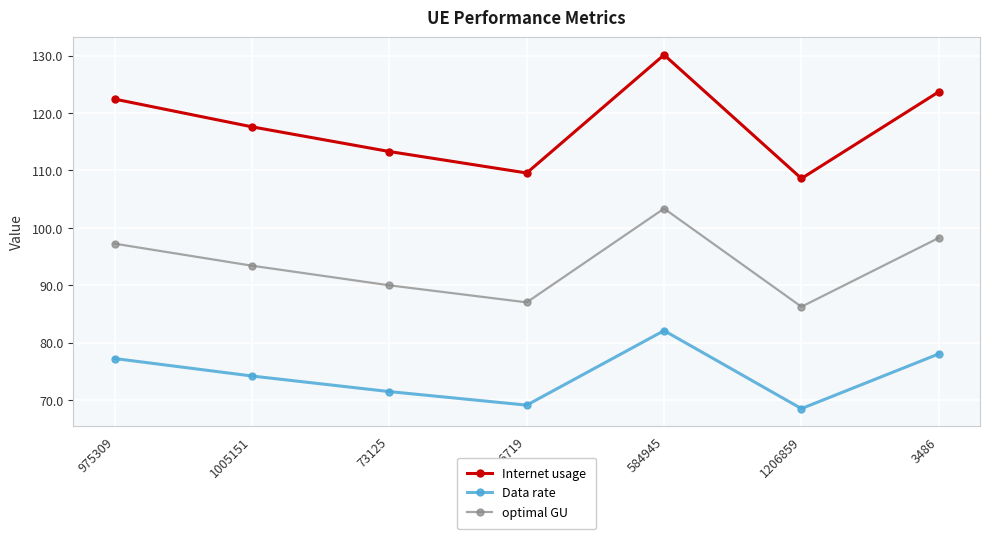

True or false: Data rate and optimal GU intersect in this chart.

False